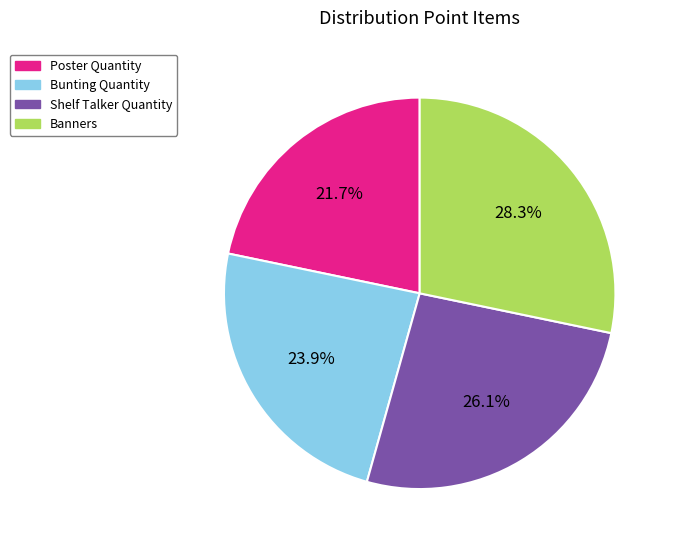

Which has a higher value, Shelf Talker Quantity or Banners?

Banners